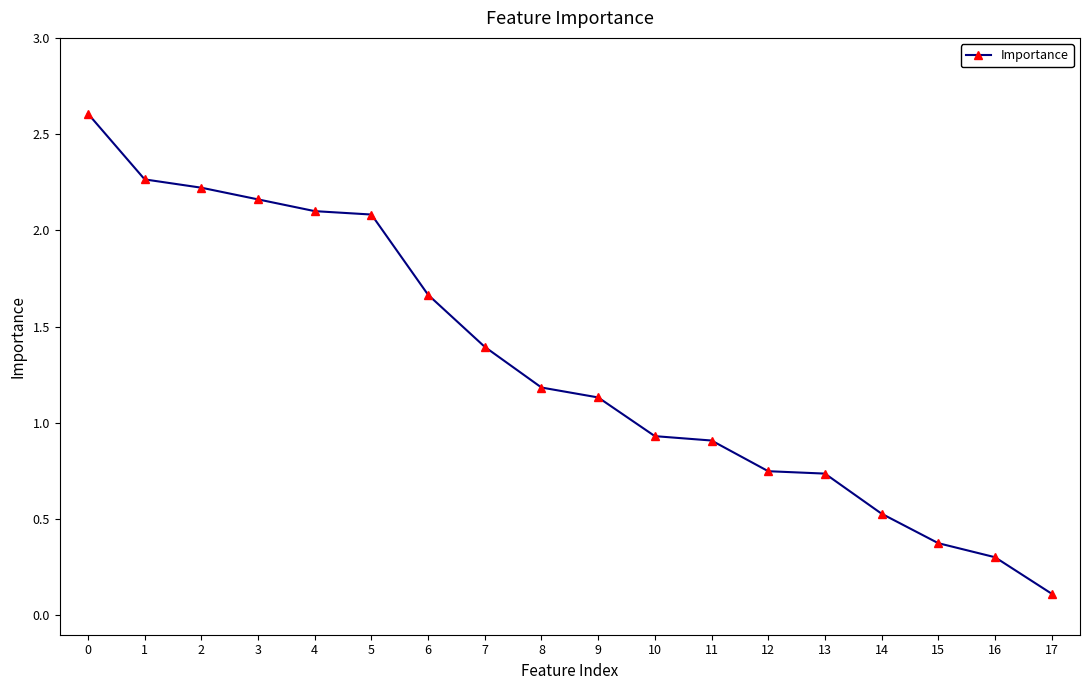

What is the value of the 18th point from the left?

0.1